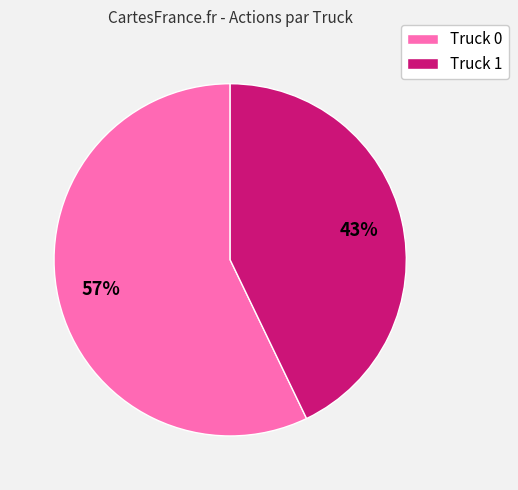

Is the sum of Truck 1 and Truck 0 greater than half?

Yes